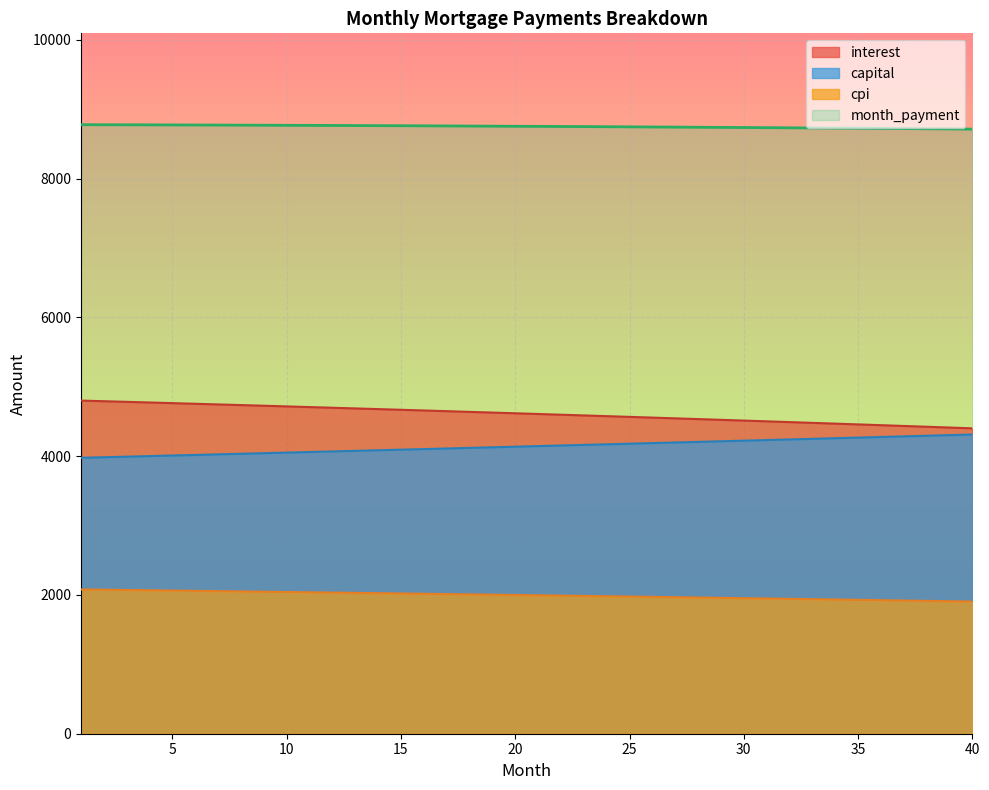

At which category does the chart reach its minimum across all series?

40